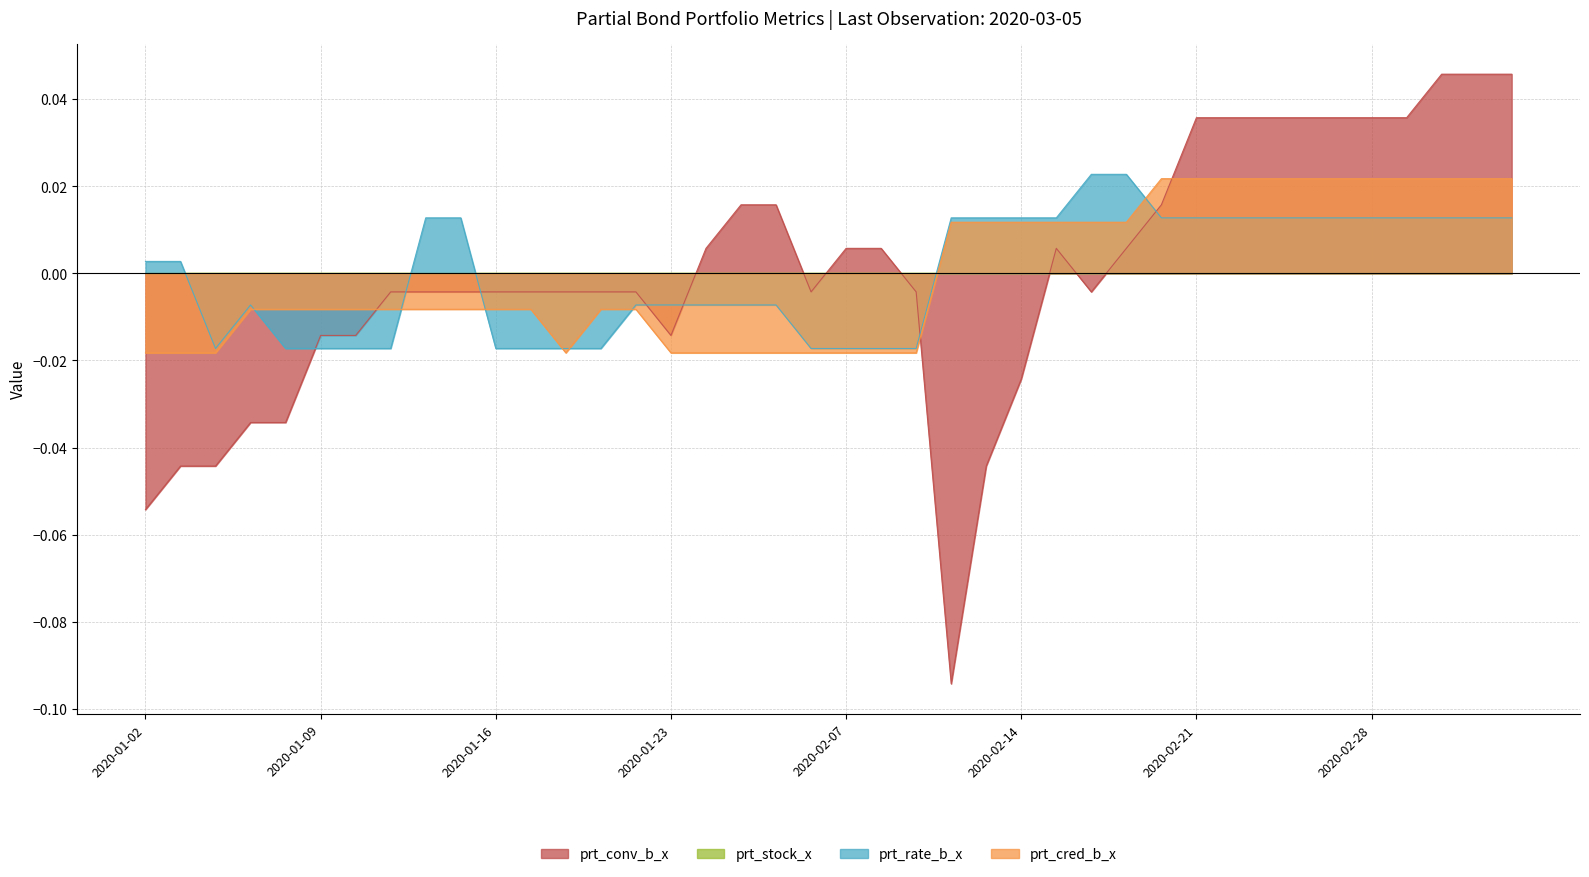

Does the chart have visible grid lines?

Yes